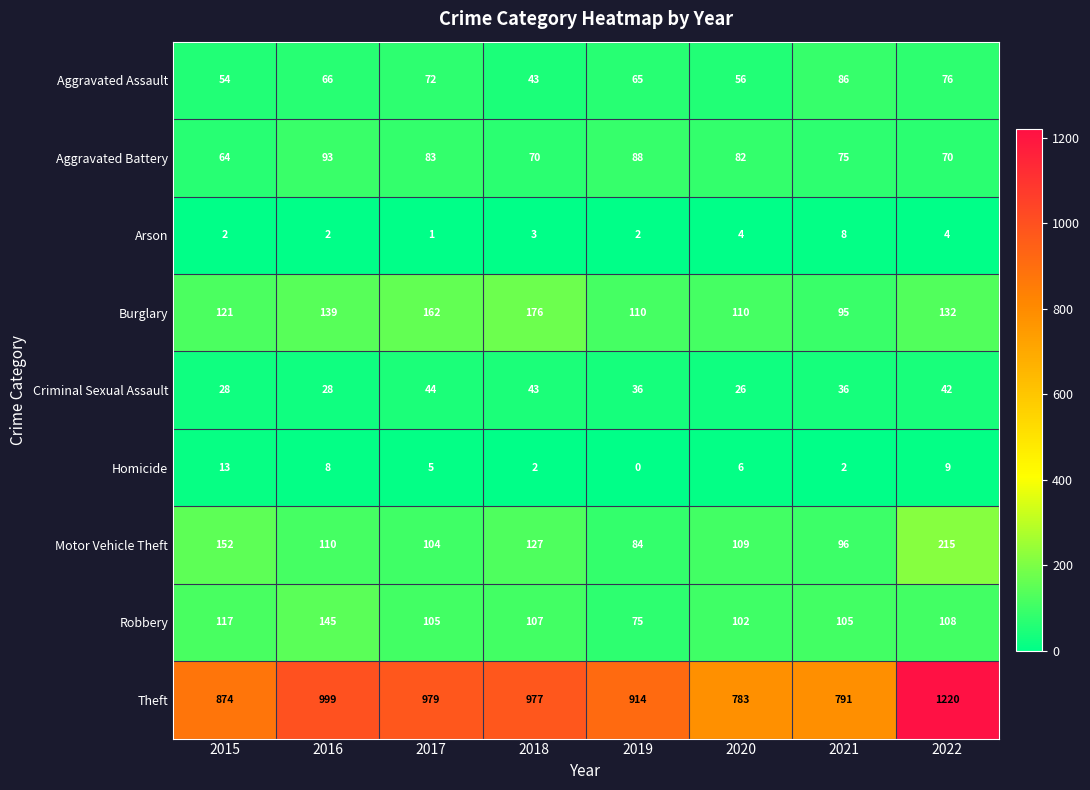

What is the greatest value displayed?

1220